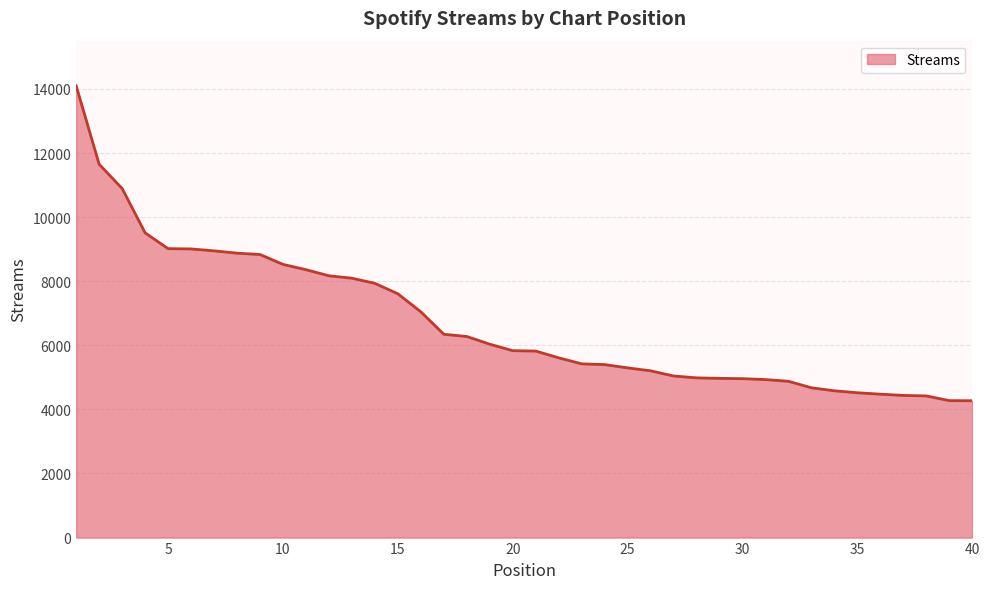

What is the difference between the maximum and minimum values?

9826